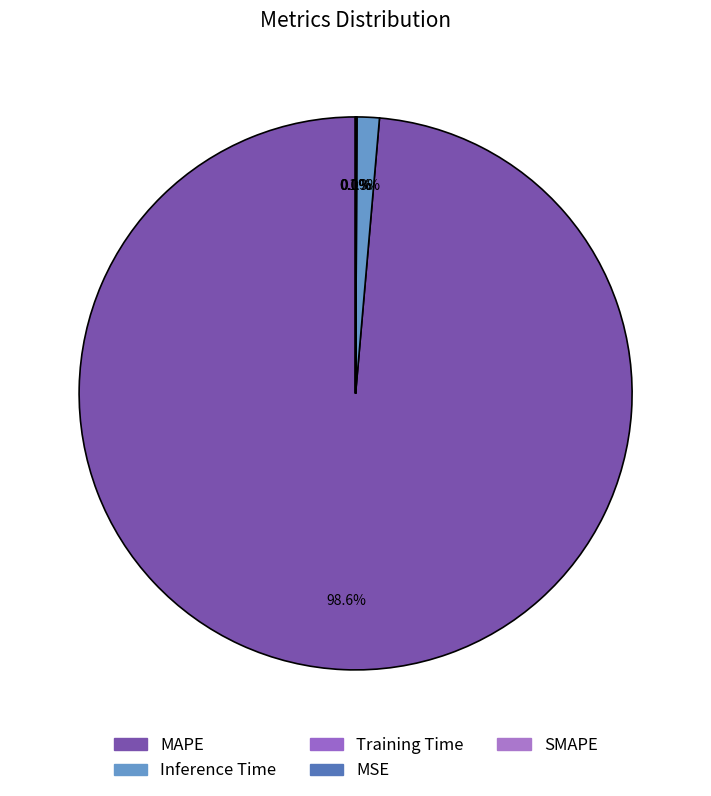

To the nearest percent, what is the average slice percentage?

20%